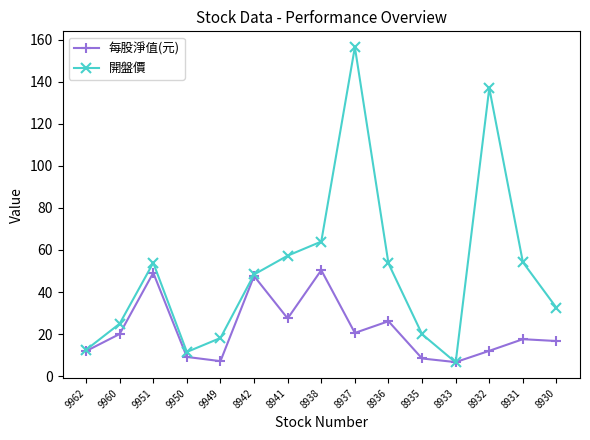

At how many categories does at least one series exceed 89?

2